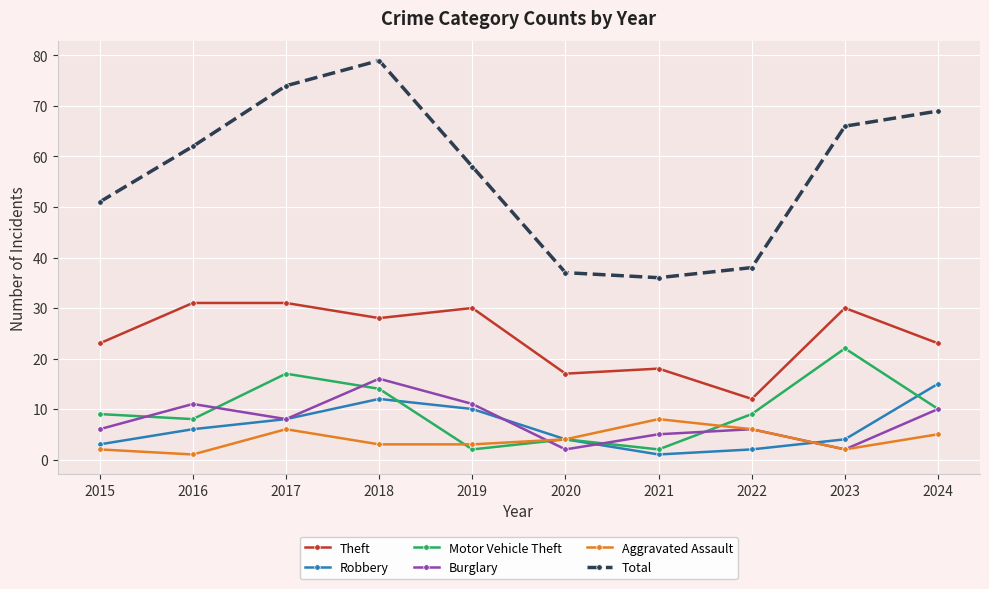

The value of Robbery at 2024 is 15. True or false?

True